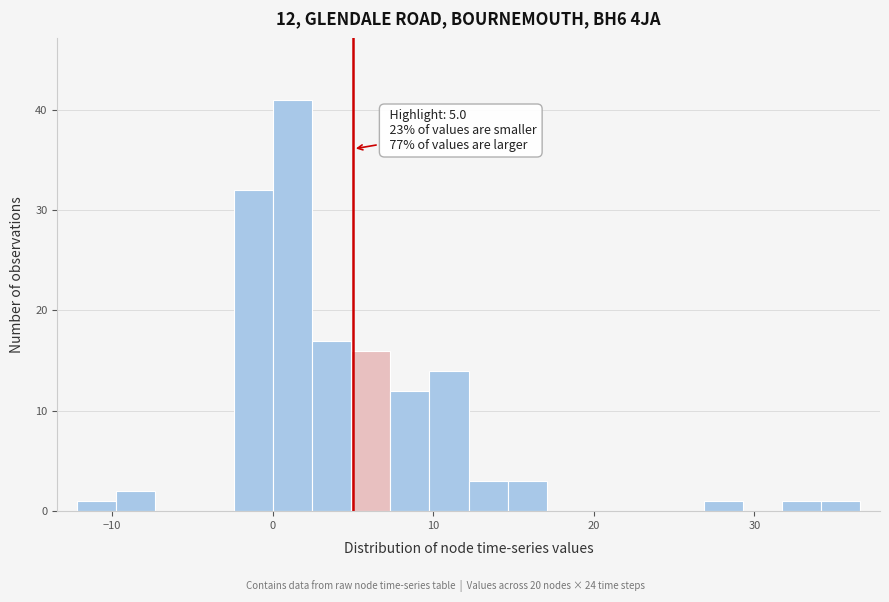

Read against the x-axis, roughly where is the centre of the tallest bar?

1